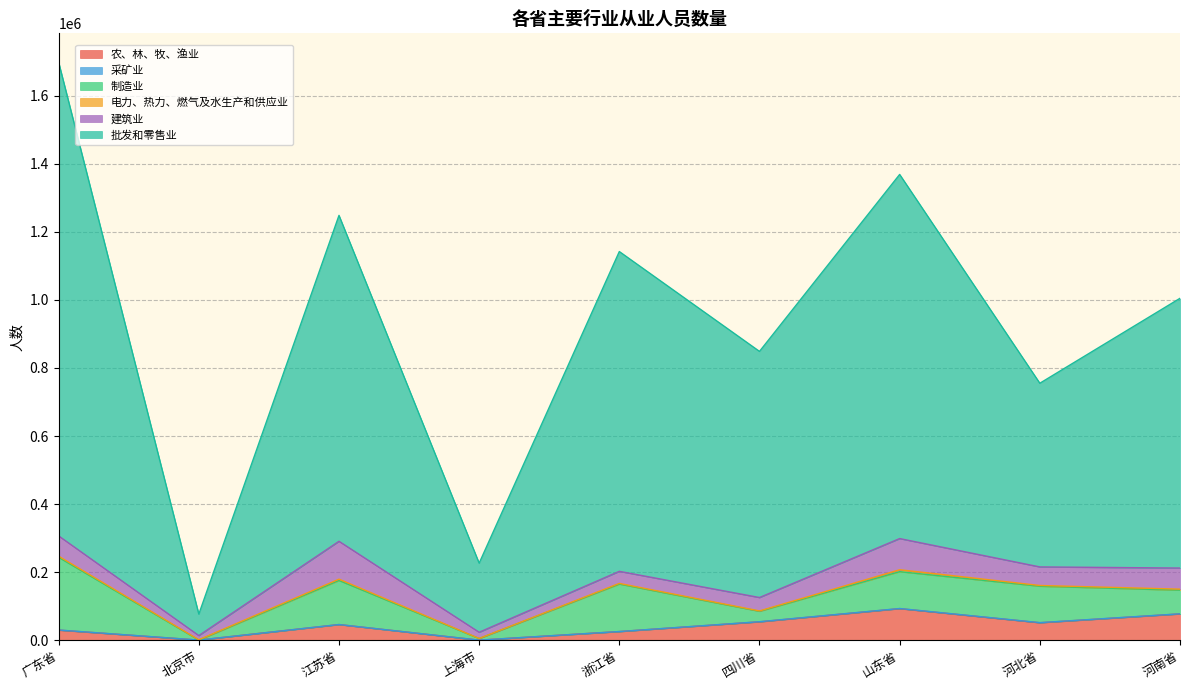

Where do 农、林、牧、渔业 and 建筑业 first cross each other?

浙江省 and 四川省